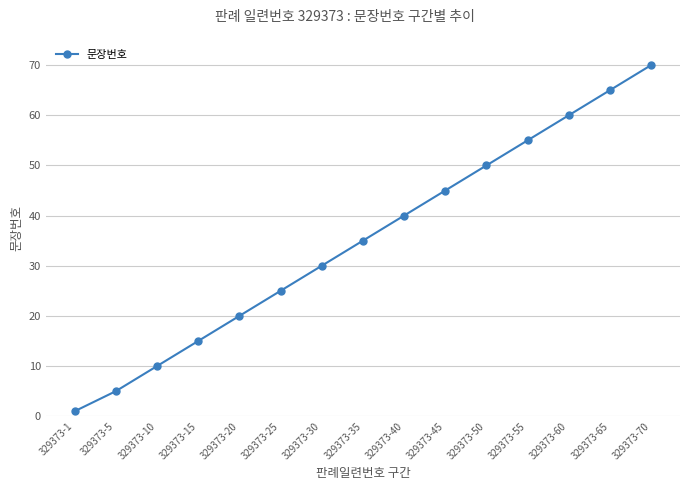

True or false: the data shows 30 at 329373-60.

False